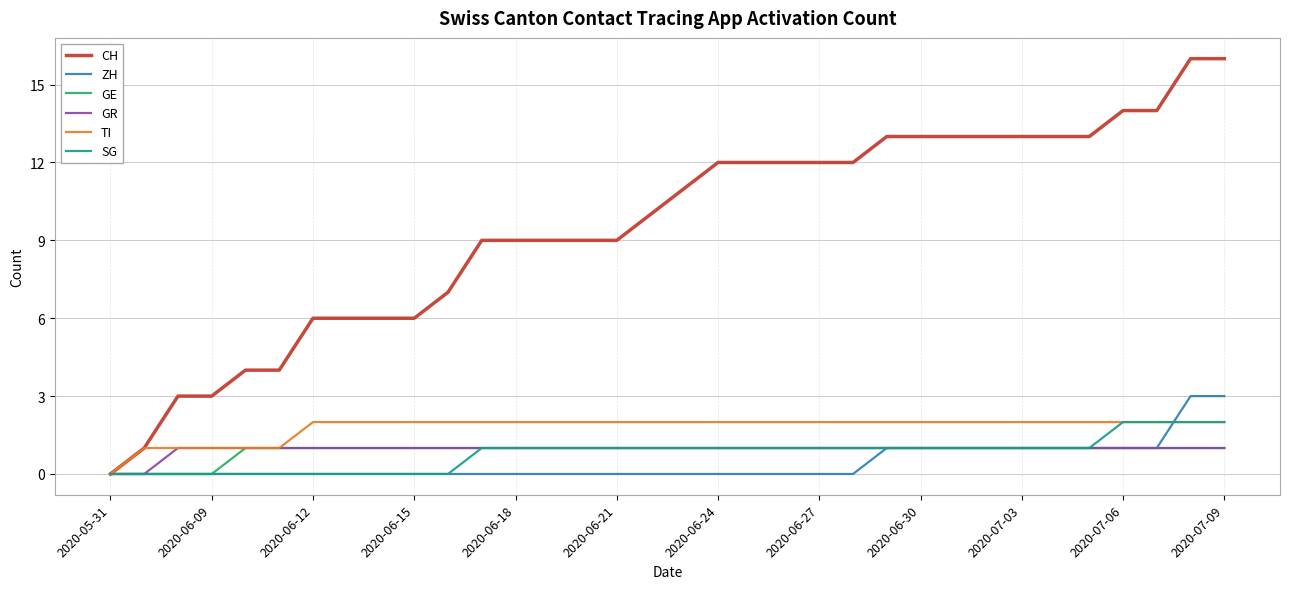

What is the maximum value for GE?

1